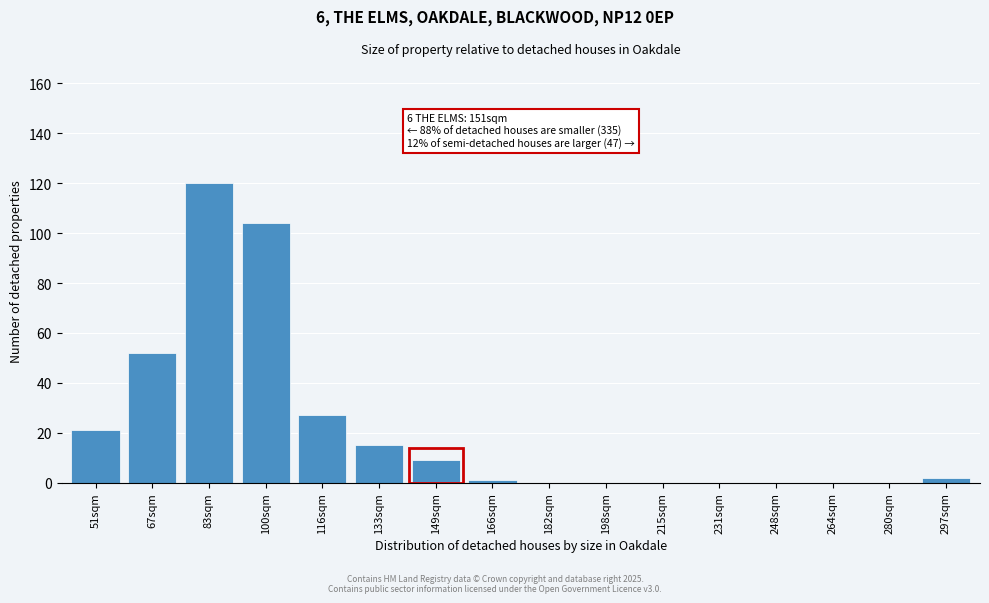

Reading right to left, list all the values displayed in this chart.

297sqm=2	280sqm=0	264sqm=0	248sqm=0	231sqm=0	215sqm=0	198sqm=0	182sqm=0	166sqm=1	149sqm=9	133sqm=15	116sqm=27	100sqm=104	83sqm=120	67sqm=52	51sqm=21